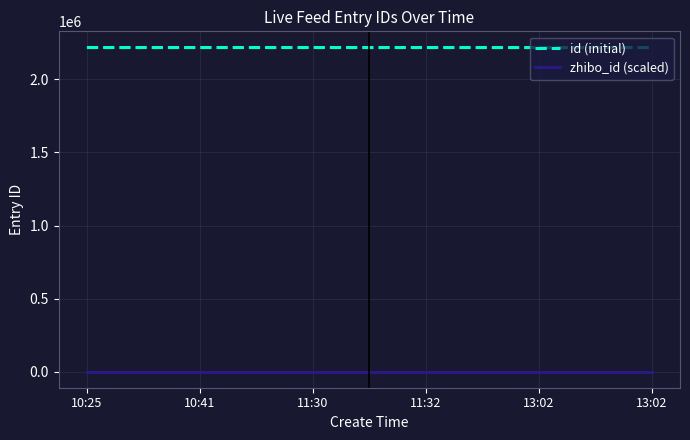

Which series has the largest range (max minus min)?

id (initial)